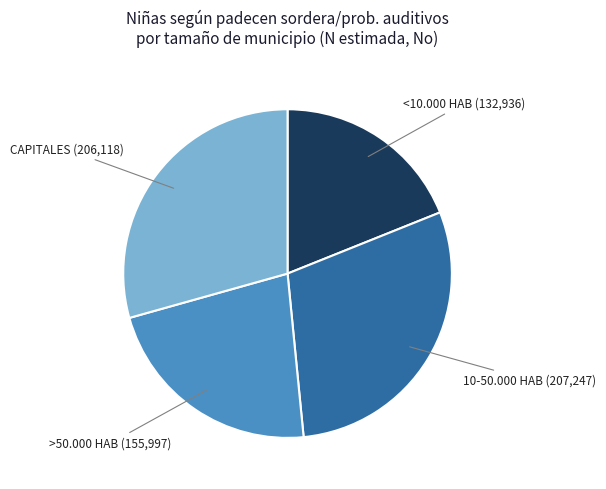

Is there a majority slice in this chart?

No